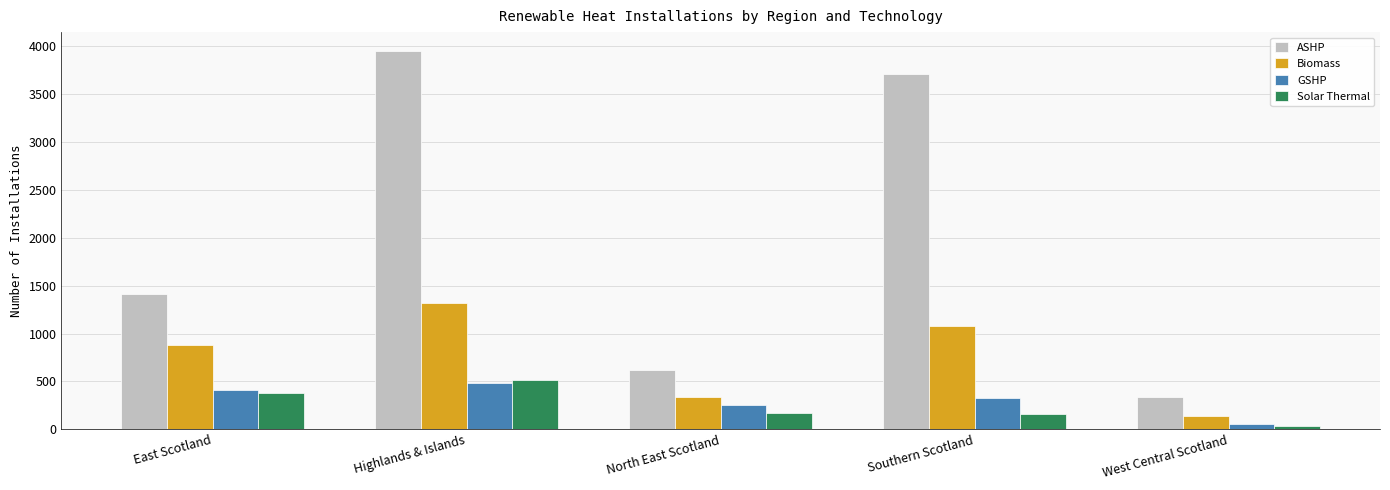

The ASHP series shows 1068 at North East Scotland. True or false?

False